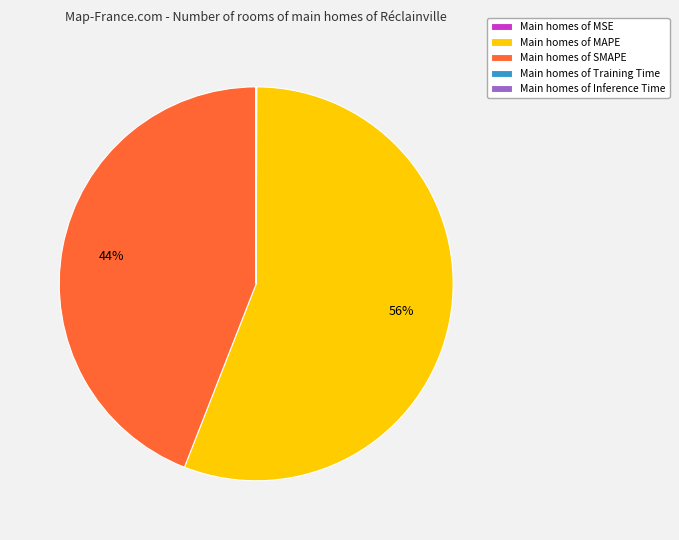

Does any single category account for the majority?

Yes